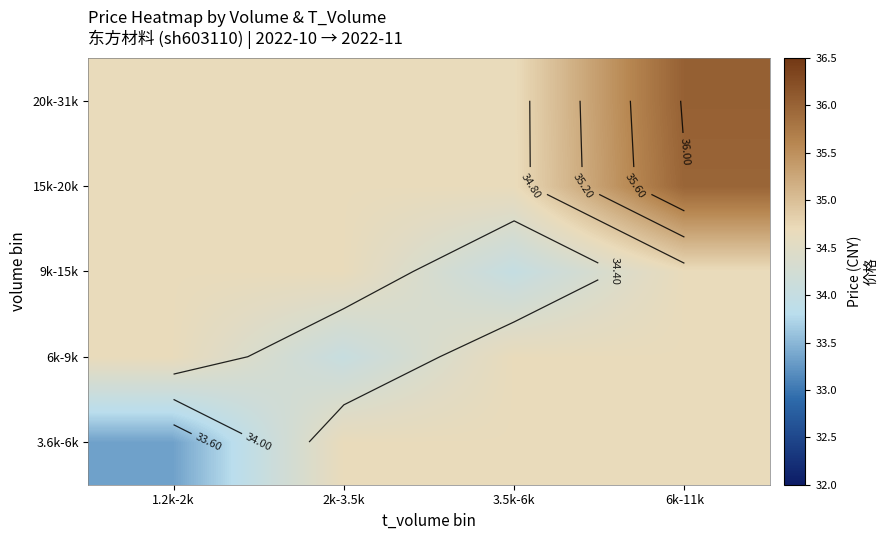

What is the greatest value displayed?

36.0